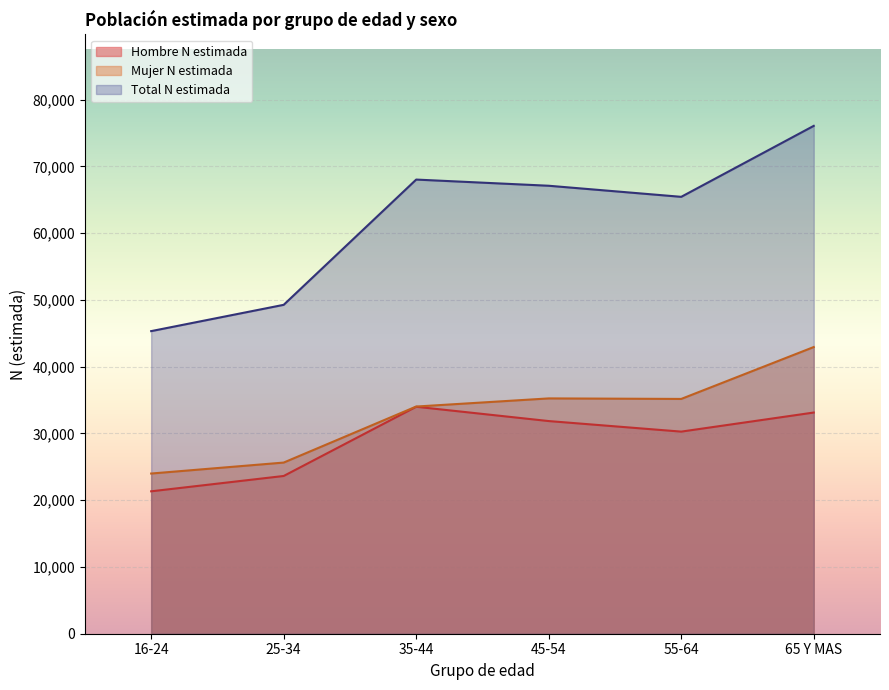

True or false: Mujer N estimada has a value of 15969 at 35-44.

False